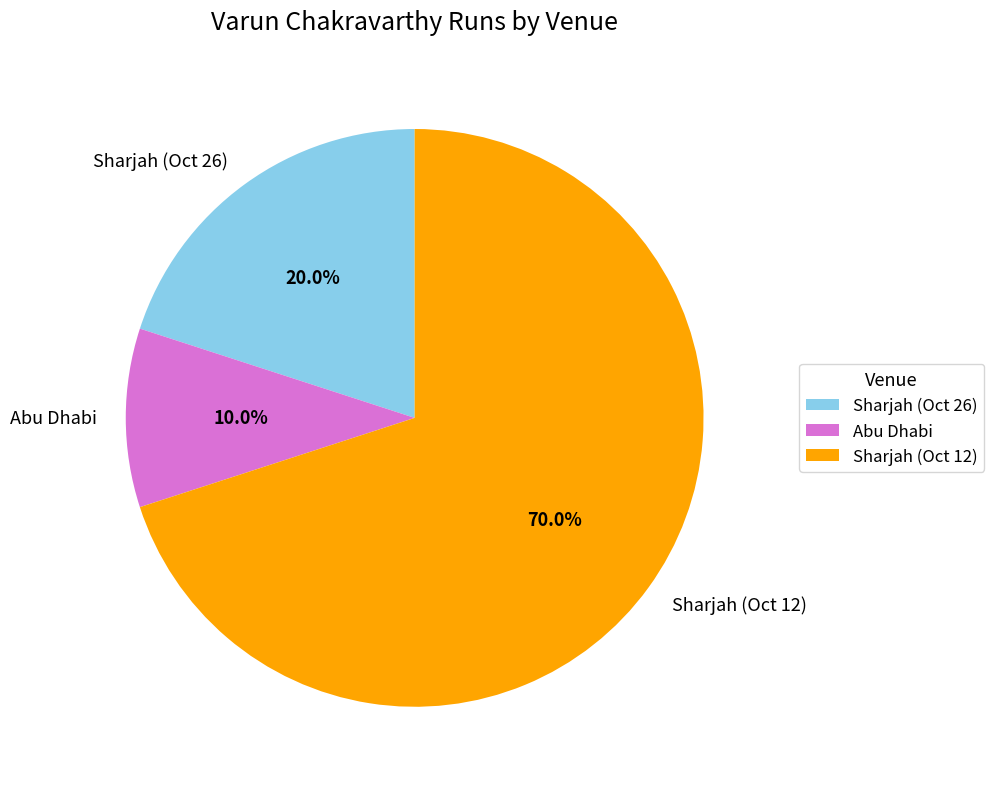

What portion of the pie excludes Sharjah (Oct 26)?

80.0%